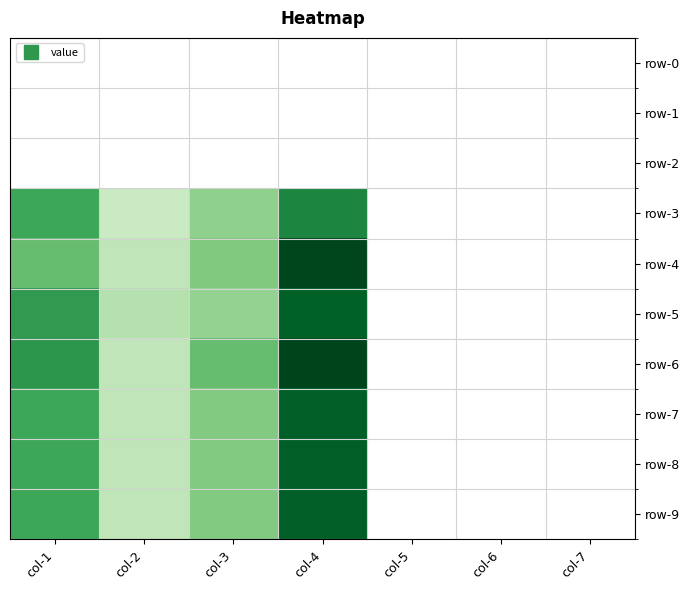

Rank the series at col-4 from lowest to highest value.

row-0, row-1, row-2, row-3, row-5, row-7, row-8, row-9, row-4, row-6